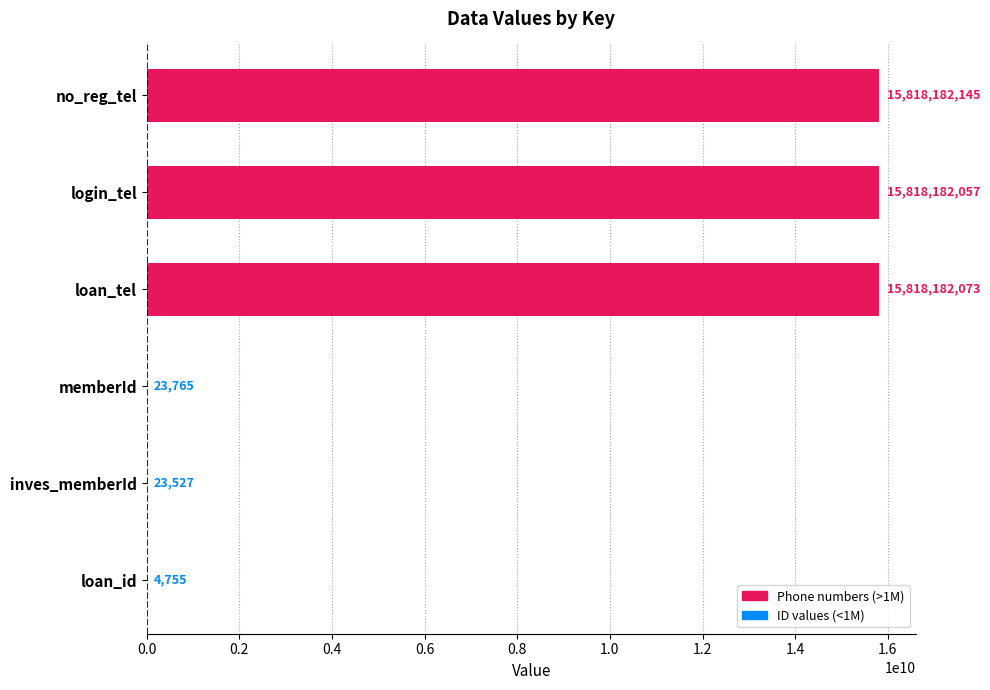

Reading top to bottom, transcribe all the data shown in this chart.

no_reg_tel=15818182145	login_tel=15818182057	loan_tel=15818182073	memberId=23765	inves_memberId=23527	loan_id=4755